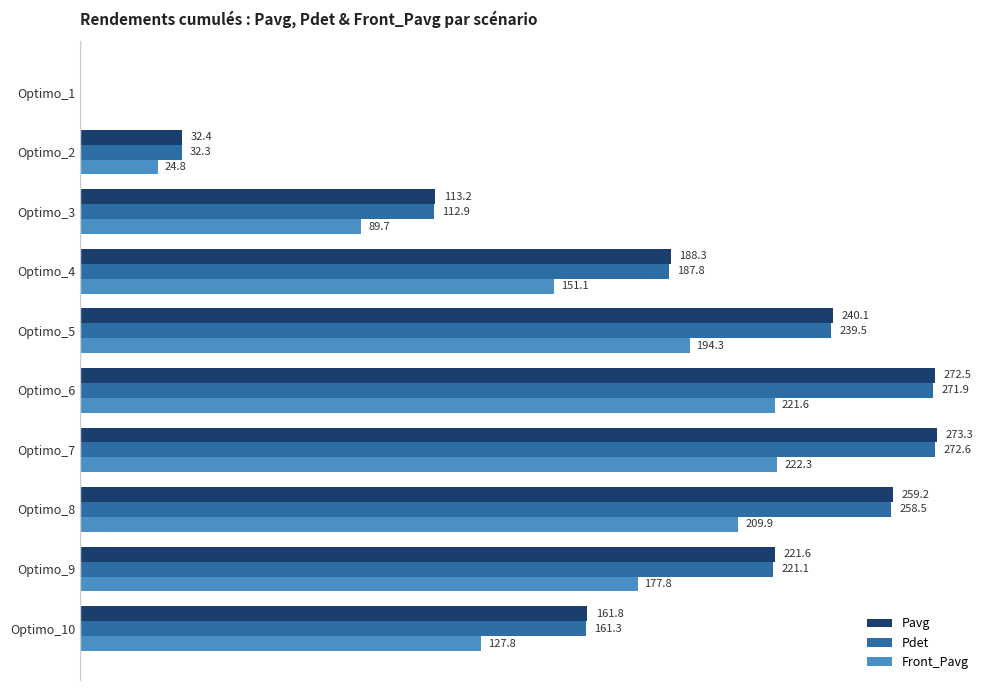

At which label is Pdet closest to 136?

Optimo_3